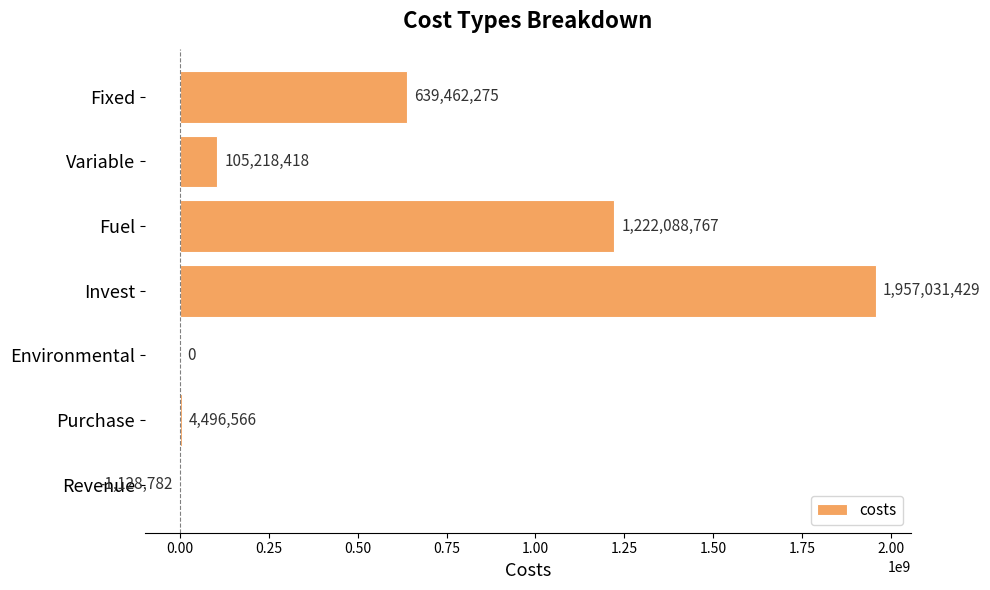

How many distinct data groups are displayed?

1